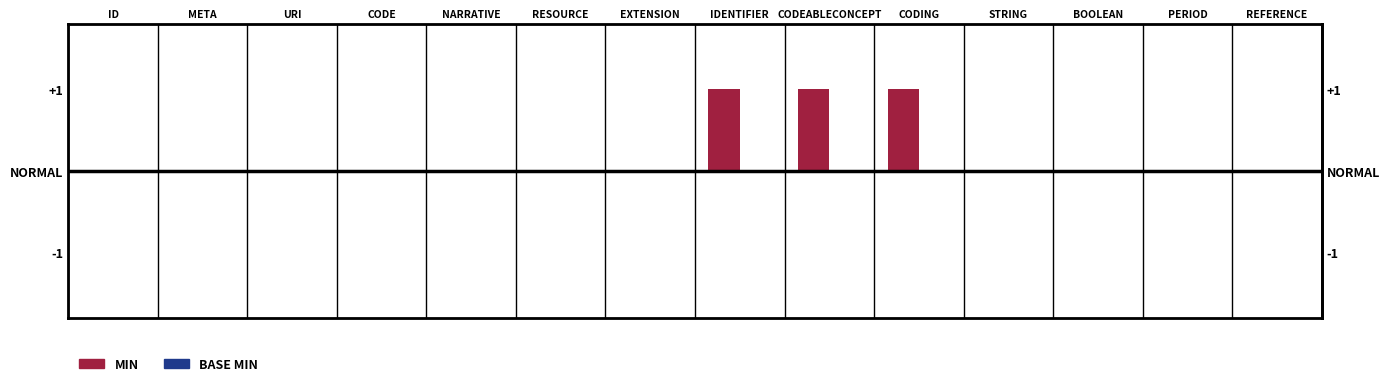

How many positive values does the Min series have?

3